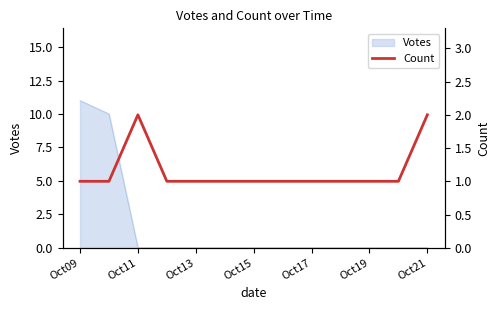

How many lines are shown in the chart?

1